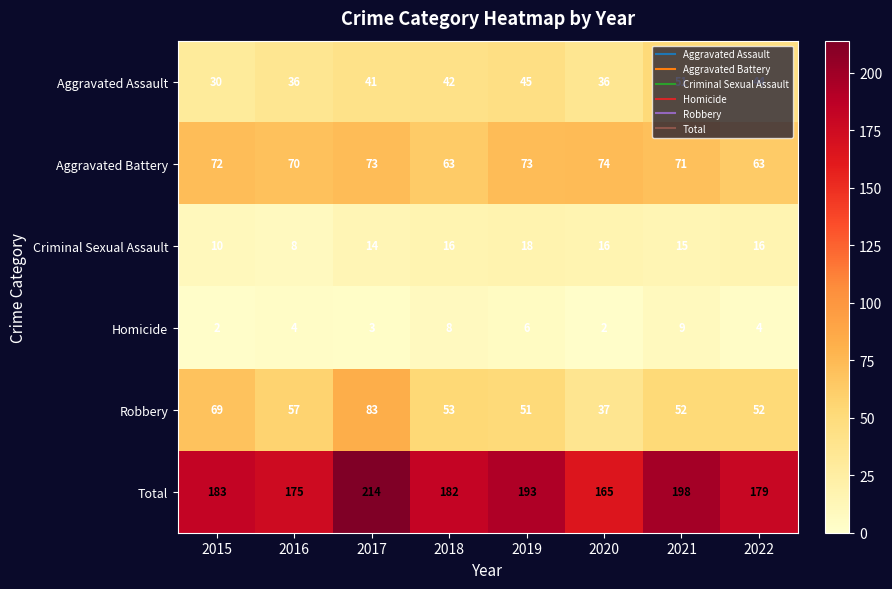

Rank the series by their maximum value, from highest to lowest.

Total, Robbery, Aggravated Battery, Aggravated Assault, Criminal Sexual Assault, Homicide